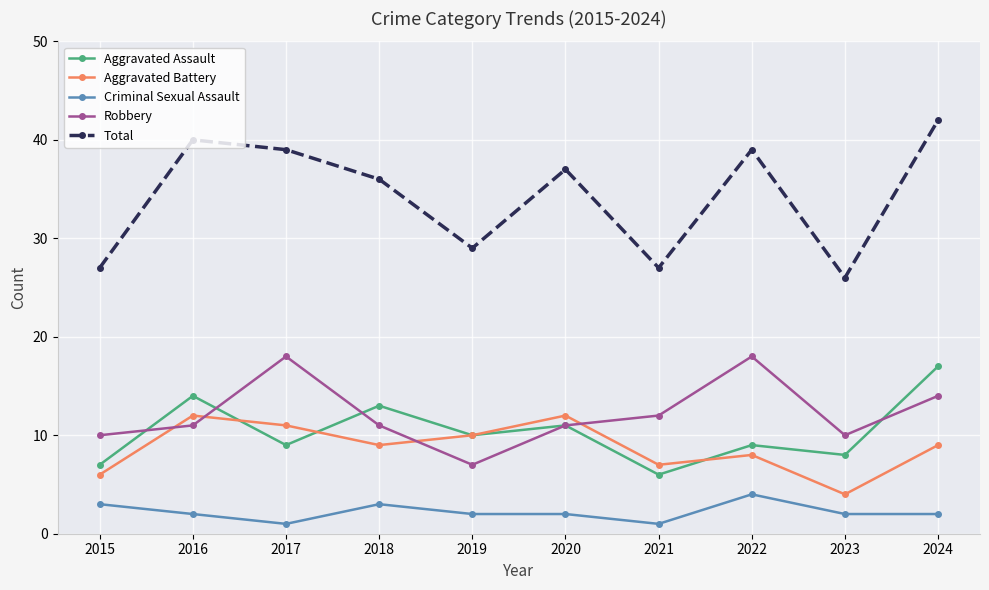

What is the average value of the Robbery series?

12